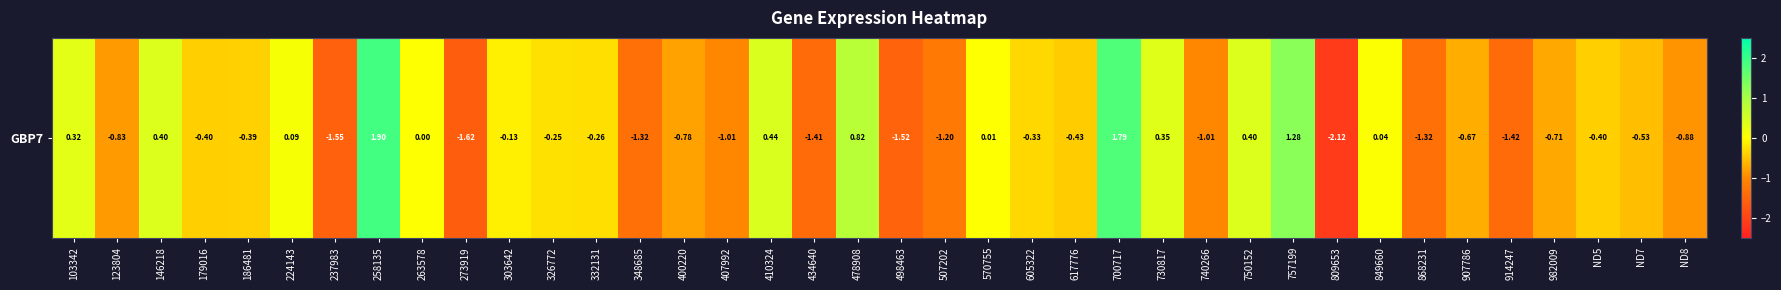

How many positive values are there?

13